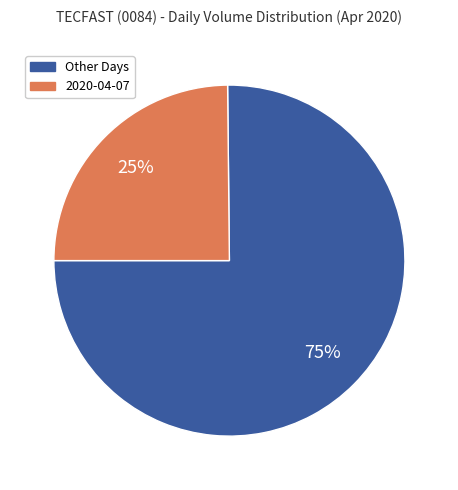

To the nearest percent, what is the difference between the largest and smallest slice percentages?

50%